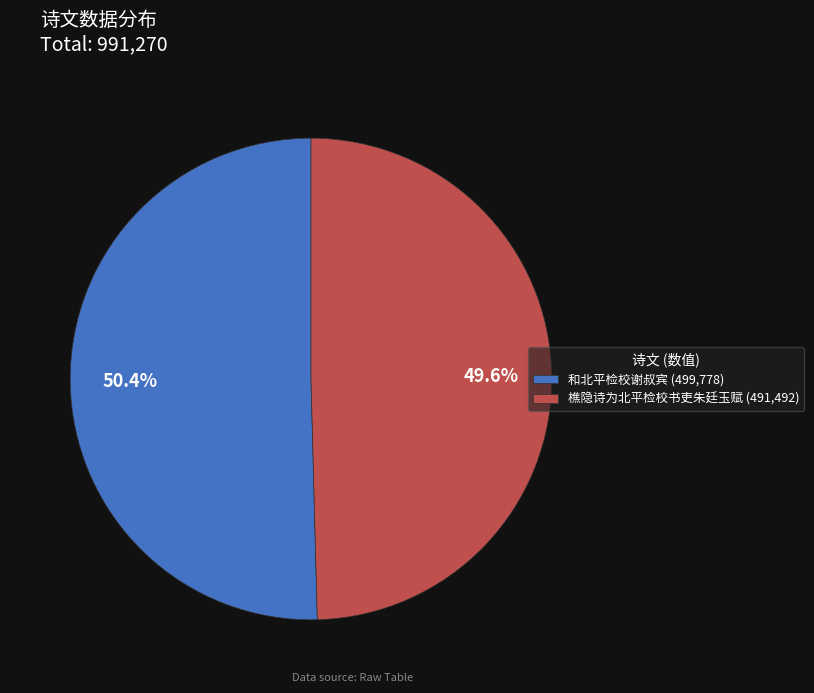

Is it true that 樵隐诗为北平检校书吏朱廷玉赋 is 37% of the pie?

False